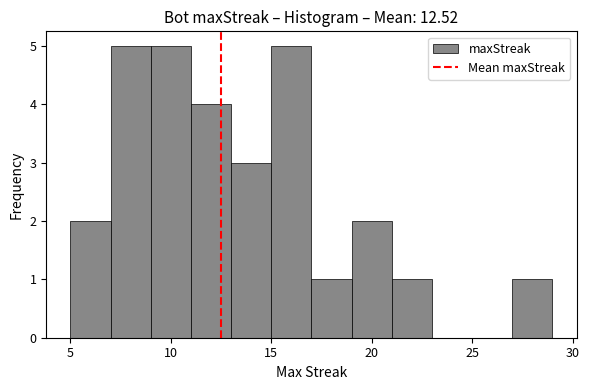

How tall is the bar that spans 19 to 21 on the x-axis? The values are not printed on the chart, so give them approximately, as read against the axis.

2